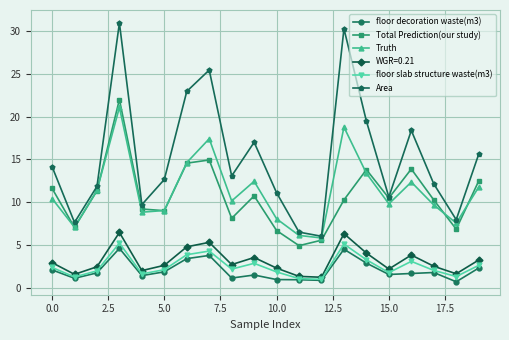

Which series has the widest spread of values?

Area